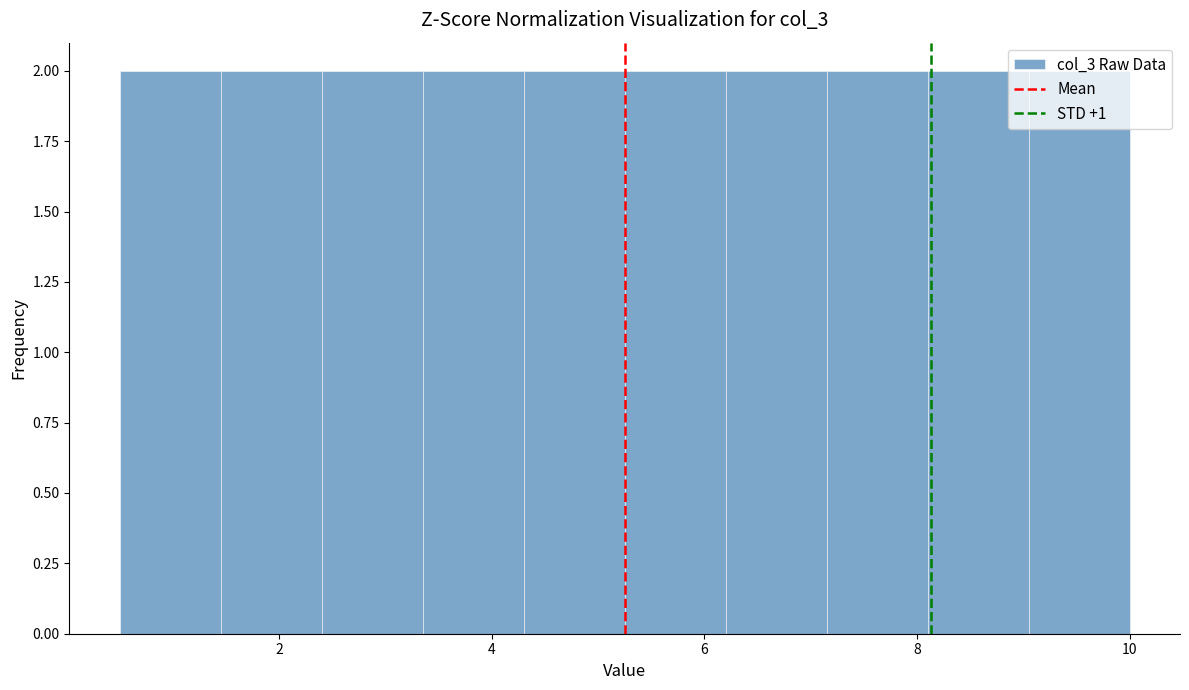

Reading left to right, transcribe this chart: for each bar, give the range it covers on the x-axis and its height. Neither the bar edges nor the heights are printed on the chart, so give them approximately, as read against the axes.

0.50 to 1.45: 2
1.45 to 2.40: 2
2.40 to 3.35: 2
3.35 to 4.30: 2
4.30 to 5.25: 2
5.25 to 6.20: 2
6.20 to 7.15: 2
7.15 to 8.10: 2
8.10 to 9.05: 2
9.05 to 10.00: 2